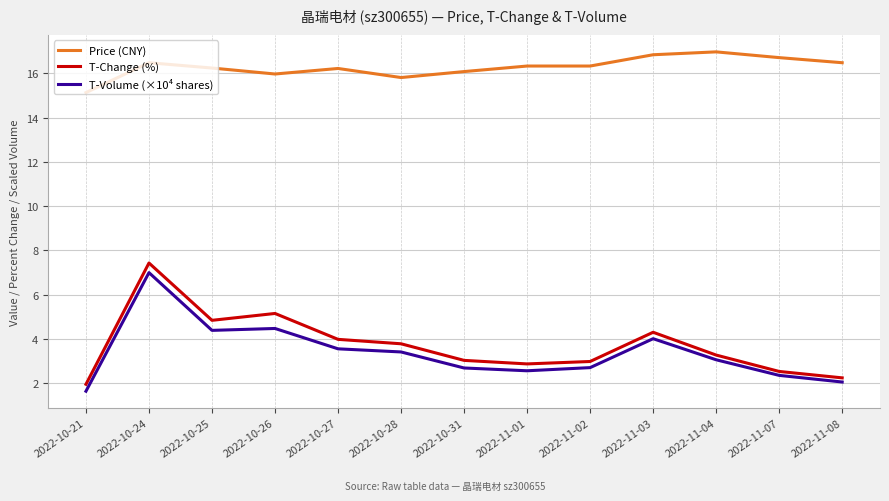

At how many categories does at least one series exceed 11?

13